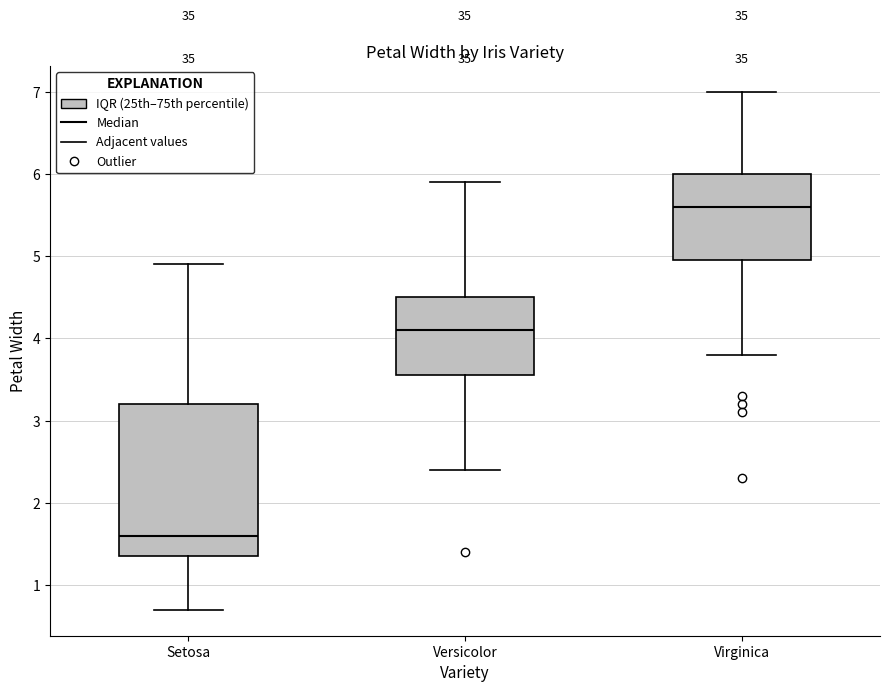

Reading left to right, read every box against the y-axis: the position of its median line, the range the box covers, and the ends of its whiskers. The values are not printed on the chart, so give them approximately, as read against the axis.

Setosa: median 1.6, box 1.4 to 3.2, whiskers 0.7 to 4.9
Versicolor: median 4.1, box 3.6 to 4.5, whiskers 2.4 to 5.9
Virginica: median 5.6, box 5.0 to 6.0, whiskers 3.8 to 7.0